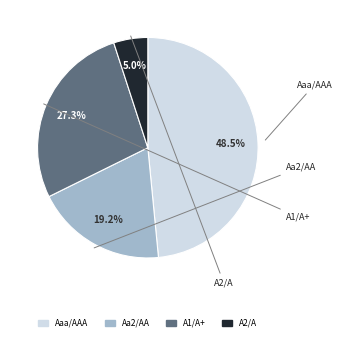

Approximately how many times larger is the value at A1/A+ compared to Aa2/AA?

1.4